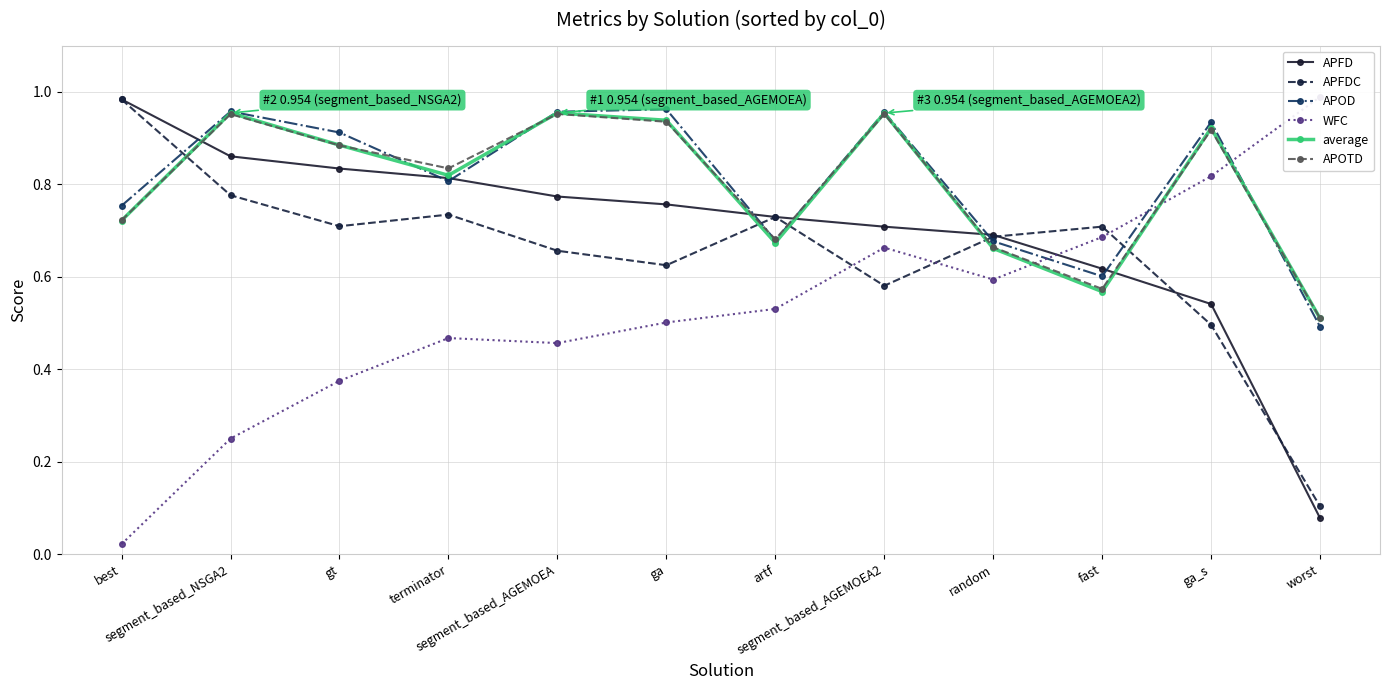

What is the difference between the maximum and minimum values in the WFC series?

1.0